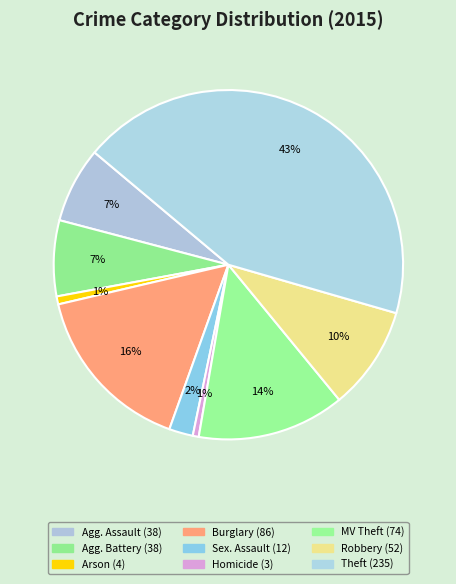

How many slices are in this pie chart?

9